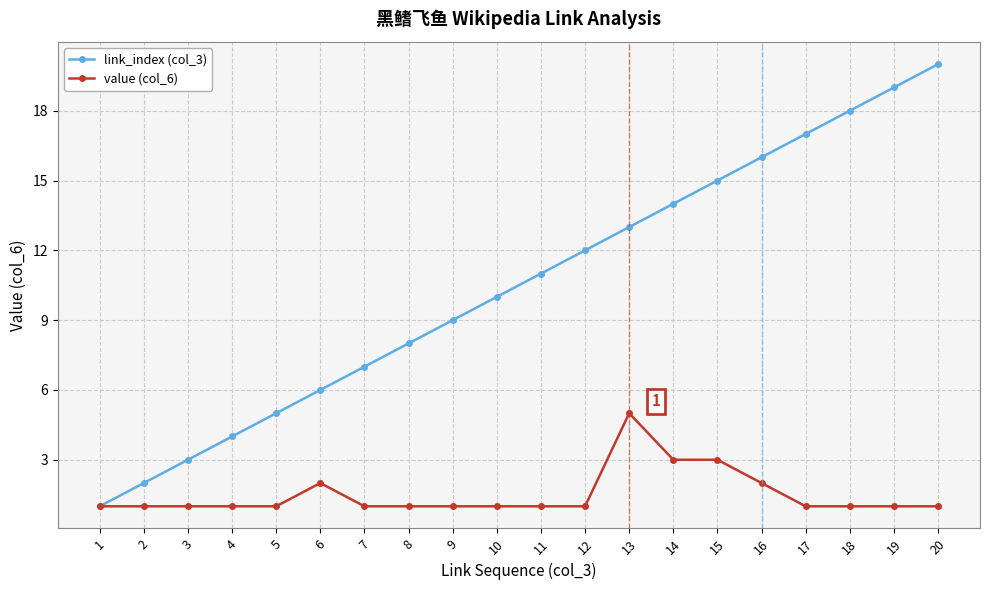

Is it true that link_index (col_3) equals 10 at 6?

False